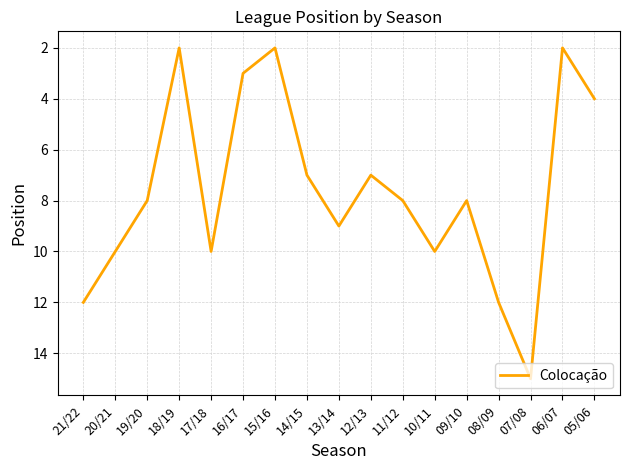

Reading left to right, what are all the values shown in this chart?

12	10	8	2	10	3	2	7	9	7	8	10	8	12	15	2	4